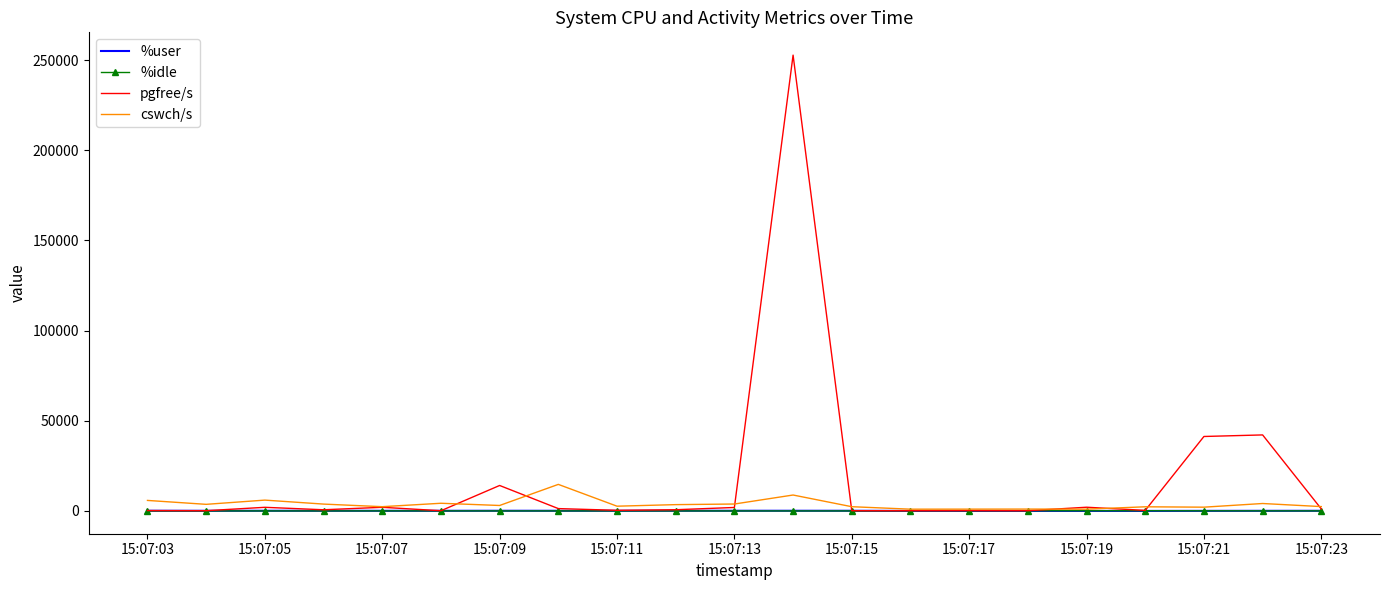

True or false: pgfree/s and cswch/s cross at least once.

True